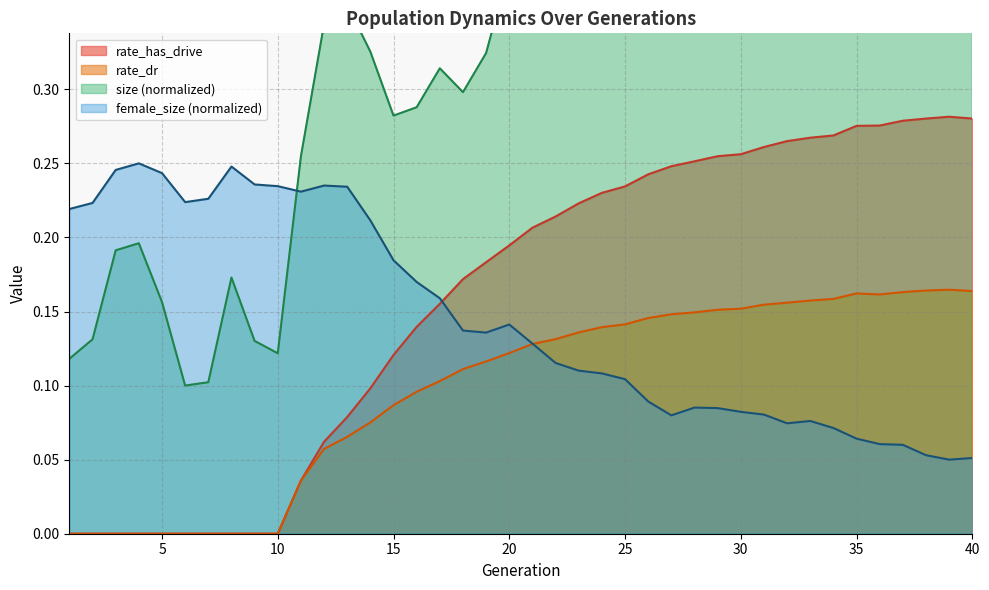

What is the difference between the second highest and minimum values in the female_size series?

0.2